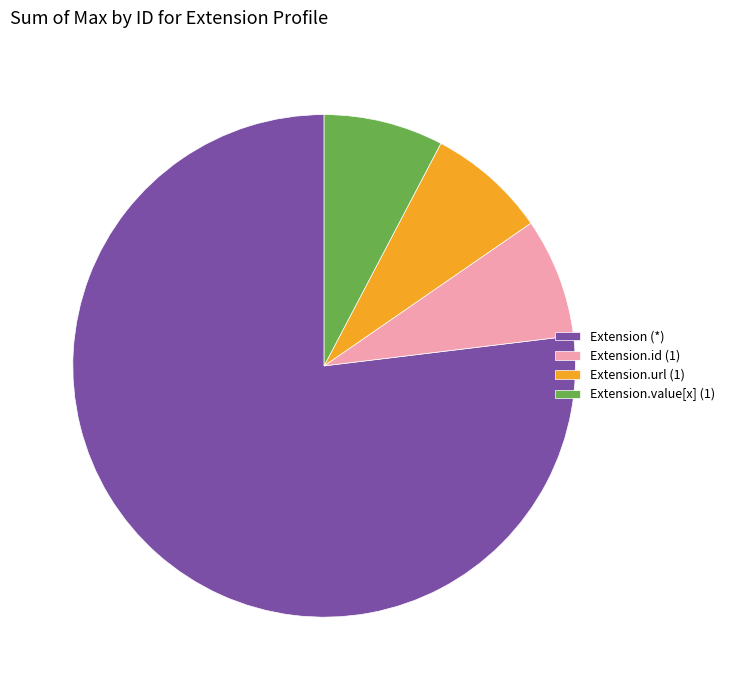

The Extension.id (1) slice represents 8% of the pie. True or false?

True